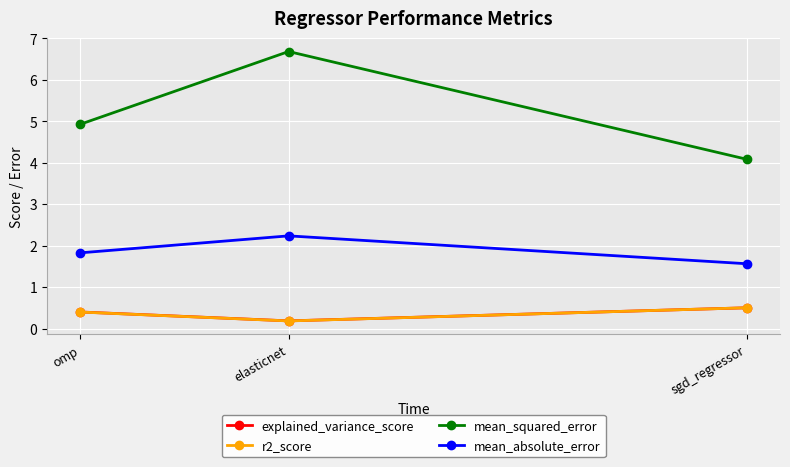

At which label is mean_squared_error closest to 5?

omp